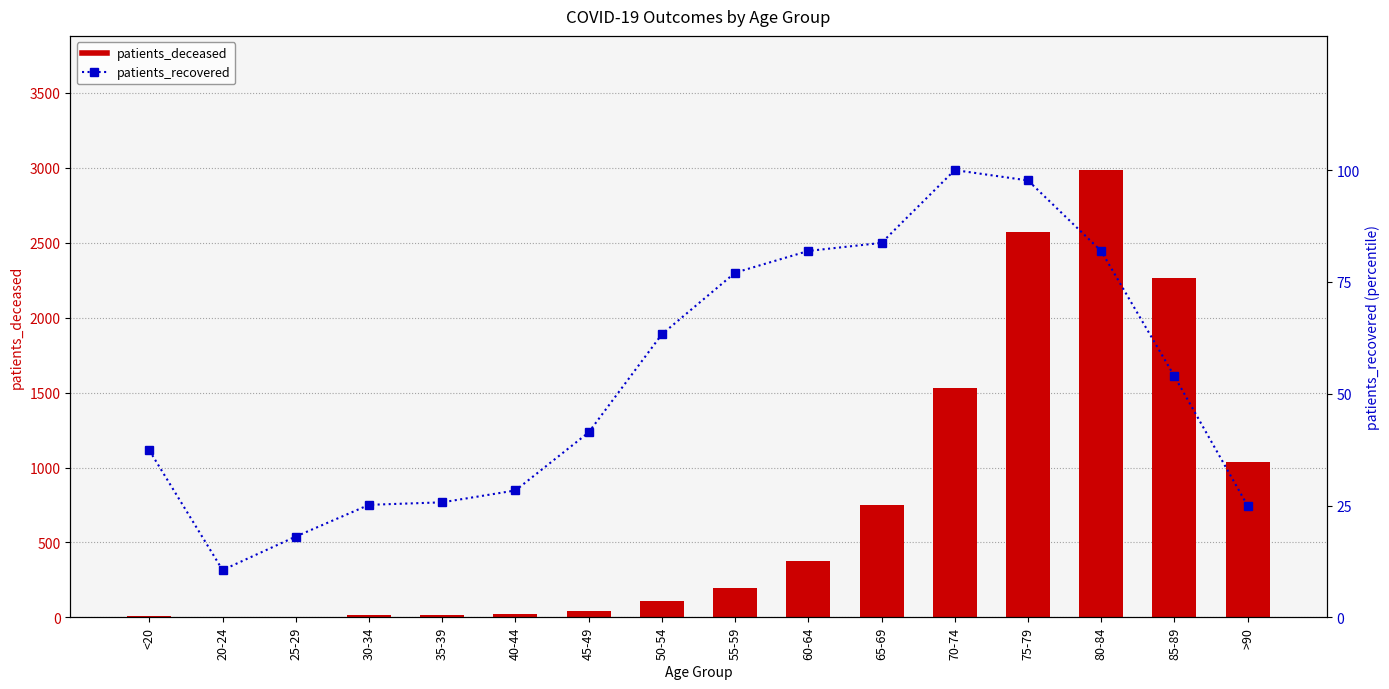

Reading right to left, transcribe all the data shown in this chart.

patients_deceased: 1036.0	2263.0	2985.0	2573.0	1529.0	751.0	375.0	195.0	110.0	41.0	22.0	15.0	15.0	3.0	3.0	12.0
patients_recovered: 24.9	53.9	81.9	97.7	100.0	83.7	81.9	77.1	63.3	41.4	28.4	25.7	25.2	18.1	10.6	37.3